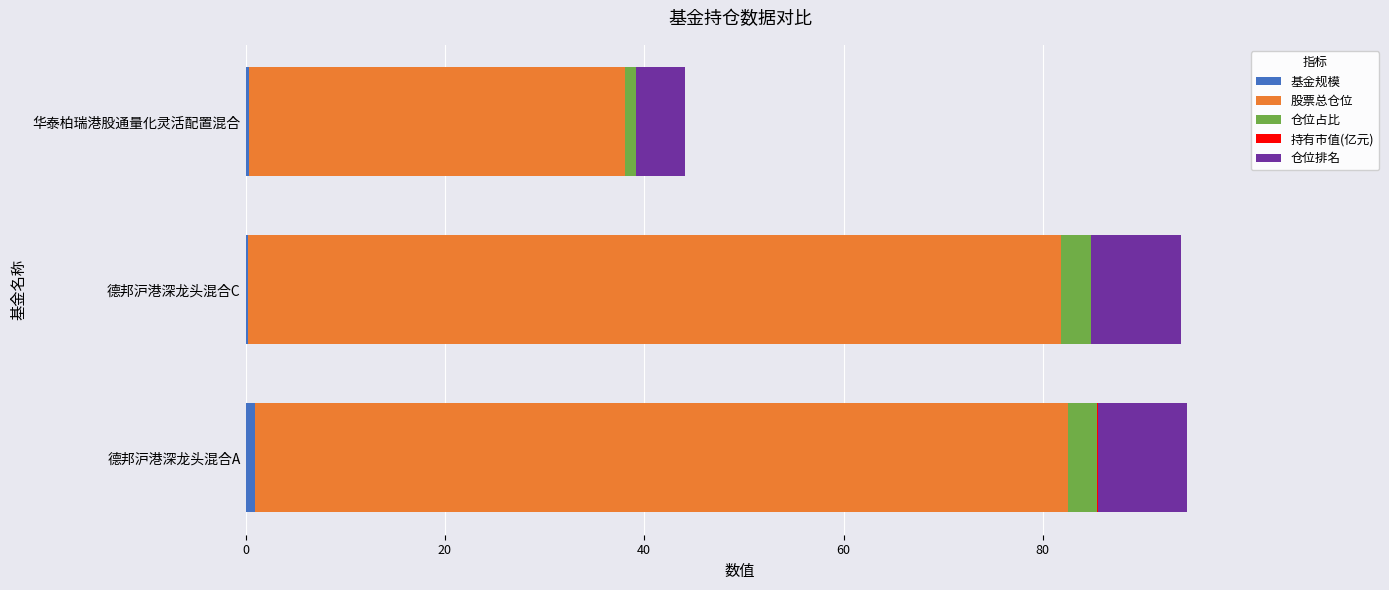

How many distinct data groups are displayed?

5